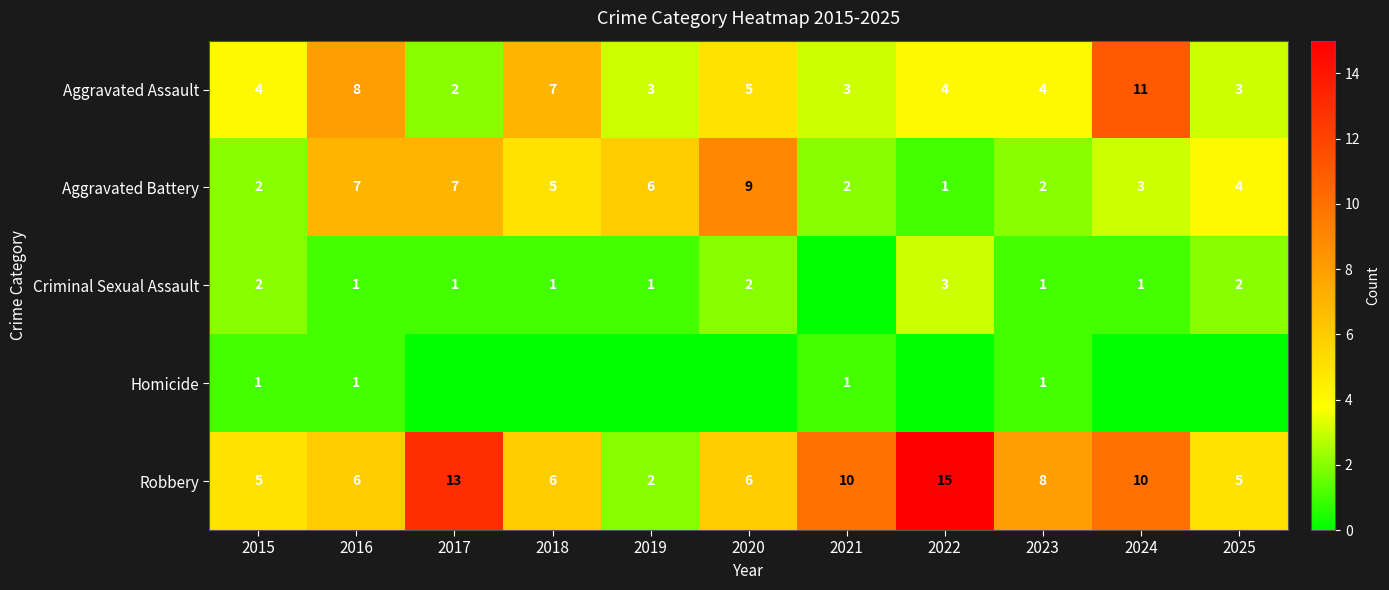

What is the difference between the Aggravated Assault values at 2017 and 2018?

5